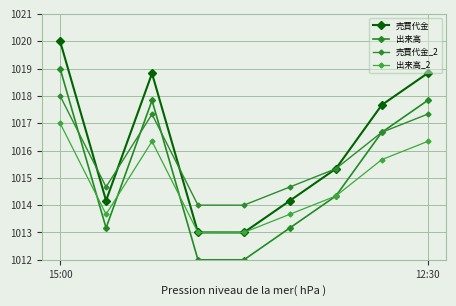

List the series in order of their overall mean, highest first.

売買代金, 売買代金_2, 出来高, 出来高_2